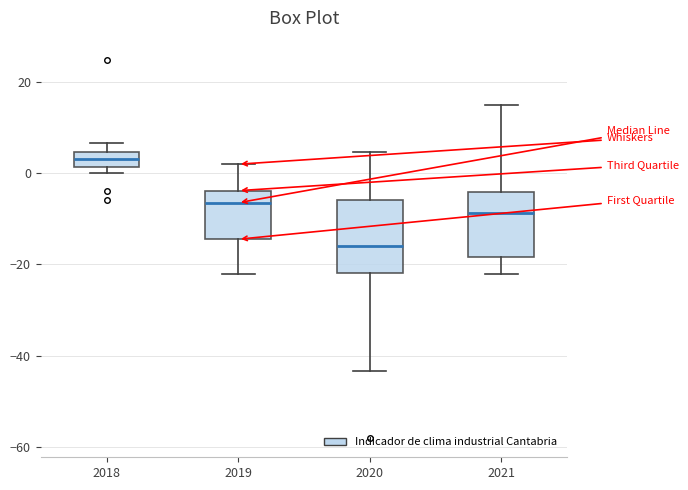

Reading left to right, read every box against the y-axis: the position of its median line, the range the box covers, and the ends of its whiskers. The values are not printed on the chart, so give them approximately, as read against the axis.

2018: median 4 (inside the box), box 2 to 4, whiskers 0 to 6
2019: median -6, box -14 to -4, whiskers -22 to 2
2020: median -16, box -22 to -6, whiskers -44 to 4
2021: median -8, box -18 to -4, whiskers -22 to 14